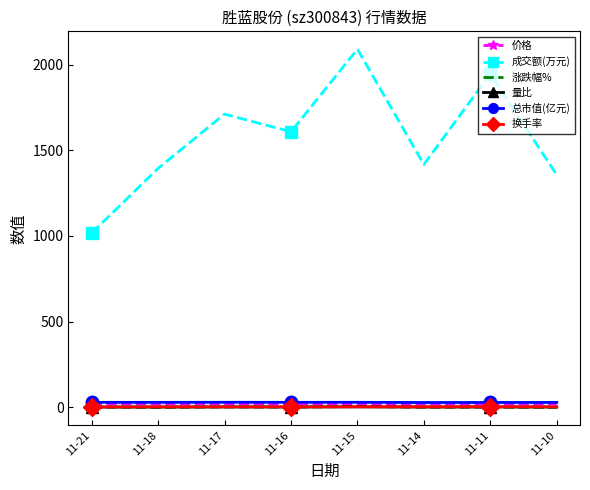

Which series has the largest range (max minus min)?

成交额(万元)